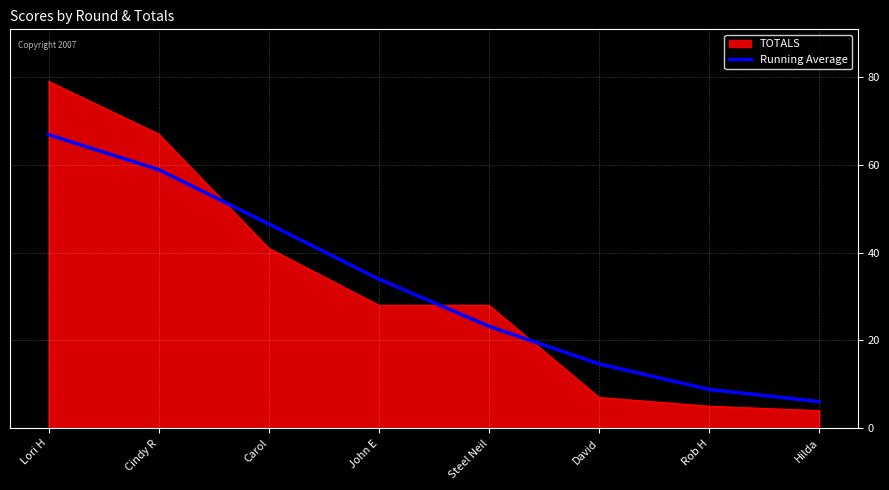

Which category has the highest value across all series?

Lori H